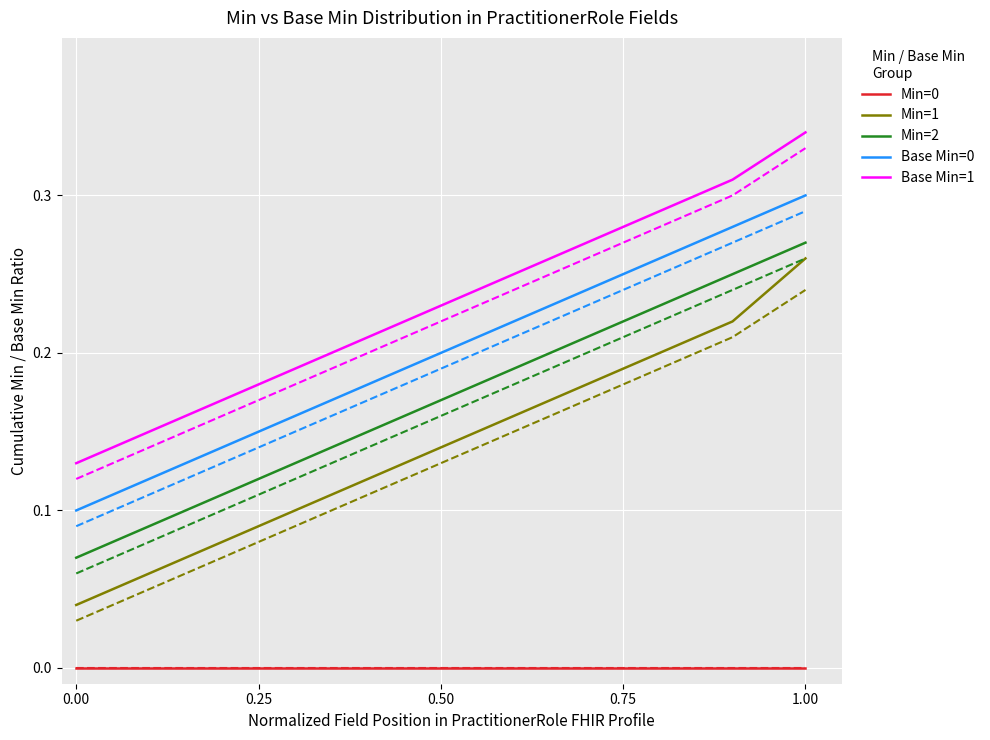

Reading right to left, transcribe all the data shown in this chart.

Min=0: 0.0	0.0	0.0	0.0	0.0	0.0	0.0	0.0	0.0	0.0	0.0	0.0	0.0	0.0	0.0	0.0	0.0	0.0	0.0	0.0
Min=1: 0.3	0.2	0.2	0.2	0.2	0.2	0.2	0.2	0.1	0.1	0.1	0.1	0.1	0.1	0.1	0.1	0.1	0.1	0.1	0.0
Min=2: 0.3	0.2	0.2	0.2	0.2	0.2	0.2	0.2	0.2	0.2	0.2	0.1	0.1	0.1	0.1	0.1	0.1	0.1	0.1	0.1
Base Min=0: 0.3	0.3	0.3	0.3	0.2	0.2	0.2	0.2	0.2	0.2	0.2	0.2	0.2	0.2	0.1	0.1	0.1	0.1	0.1	0.1
Base Min=1: 0.3	0.3	0.3	0.3	0.3	0.3	0.3	0.2	0.2	0.2	0.2	0.2	0.2	0.2	0.2	0.2	0.2	0.1	0.1	0.1